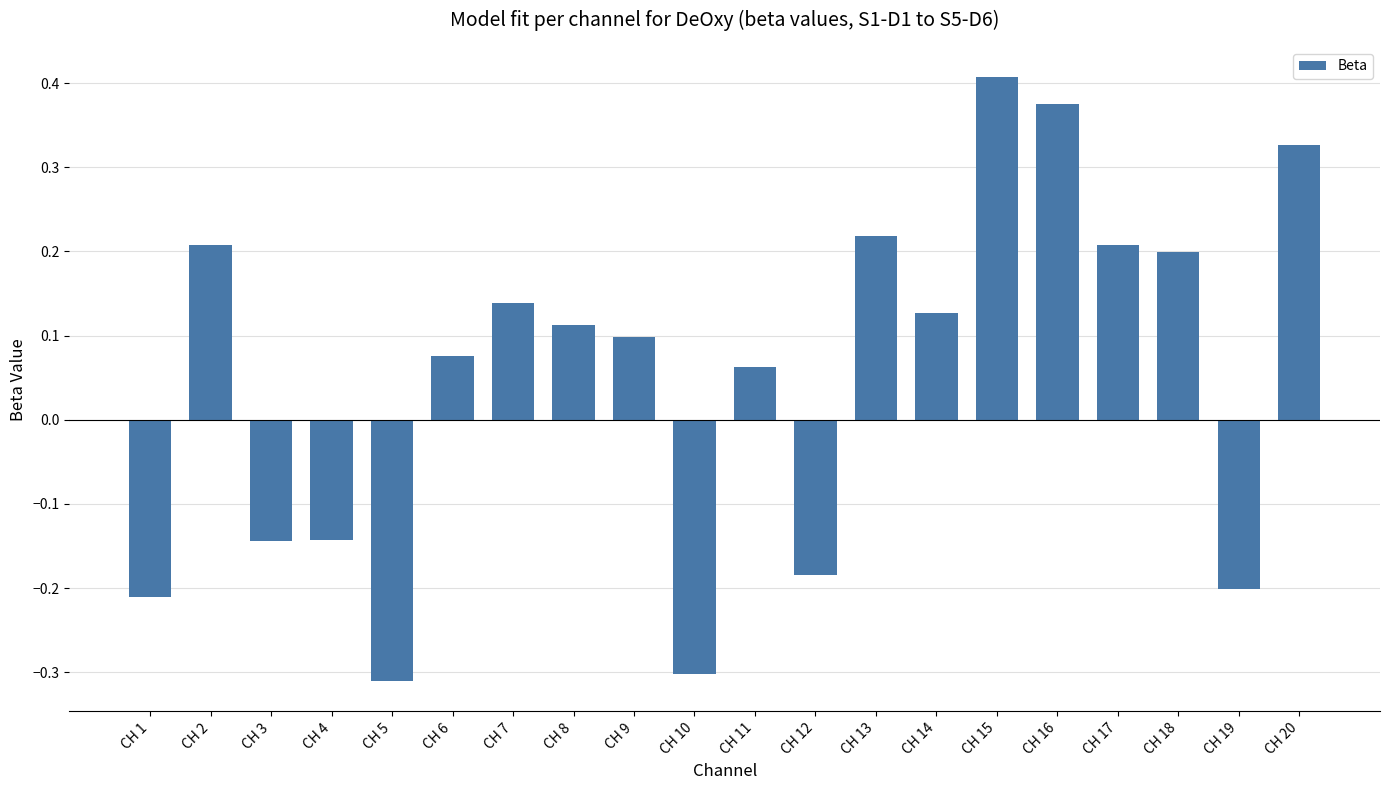

At which label does the data first exceed 0?

CH 2